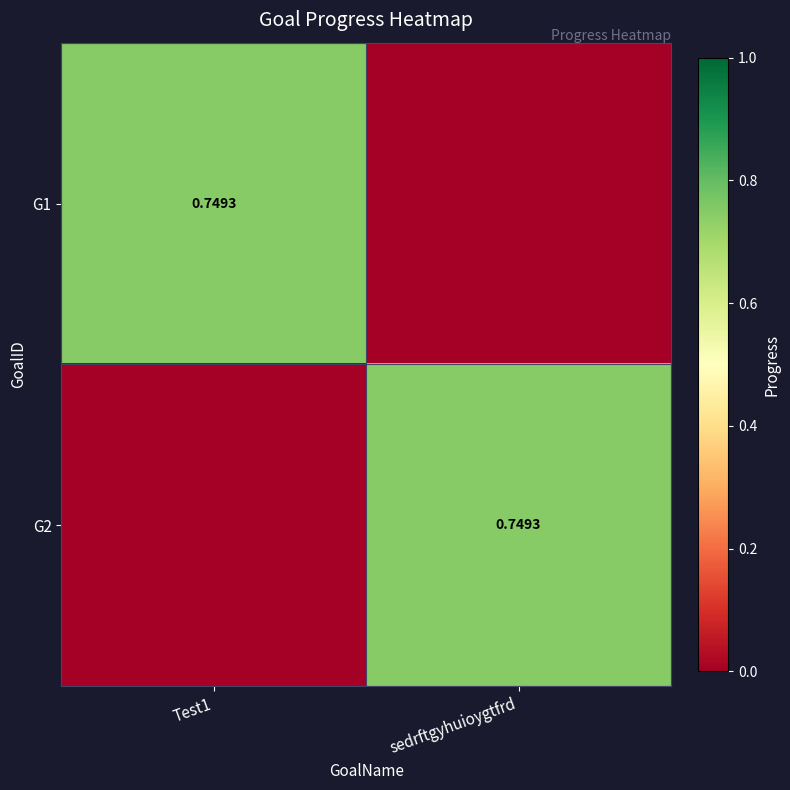

Is it true that G1 equals -0.4 at sedrftgyhuioygtfrd?

False